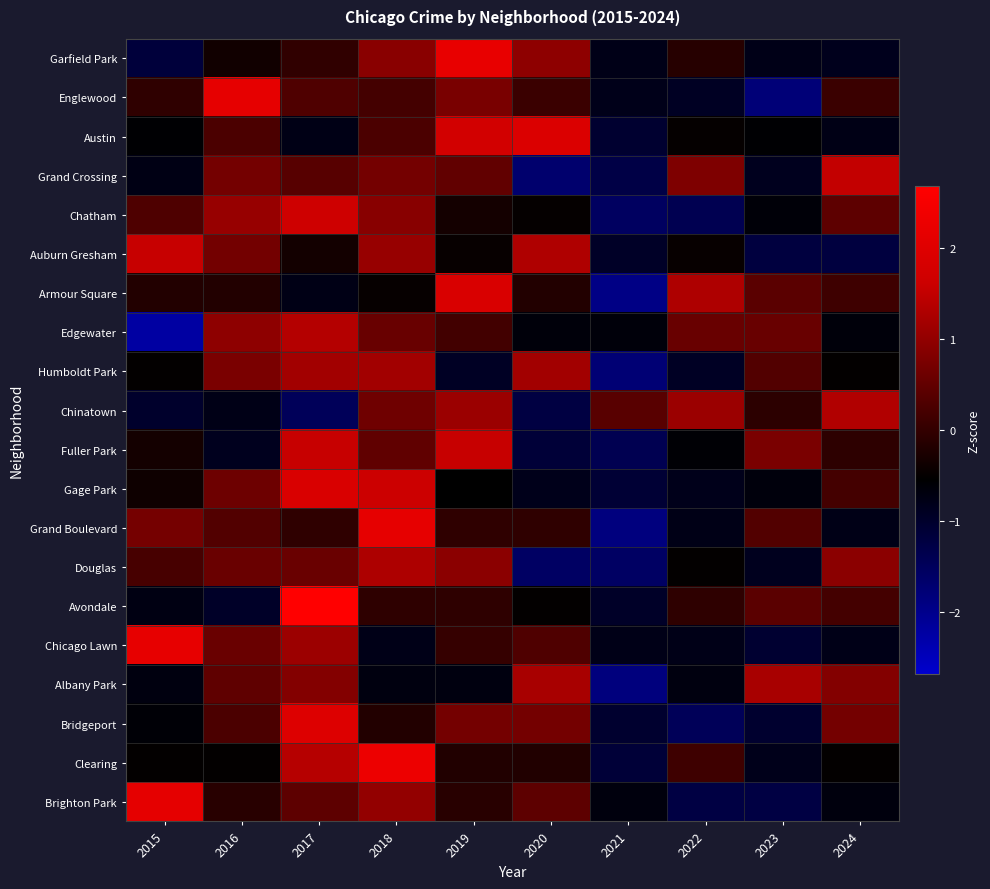

Which label corresponds to the smallest value in the chart?

2015